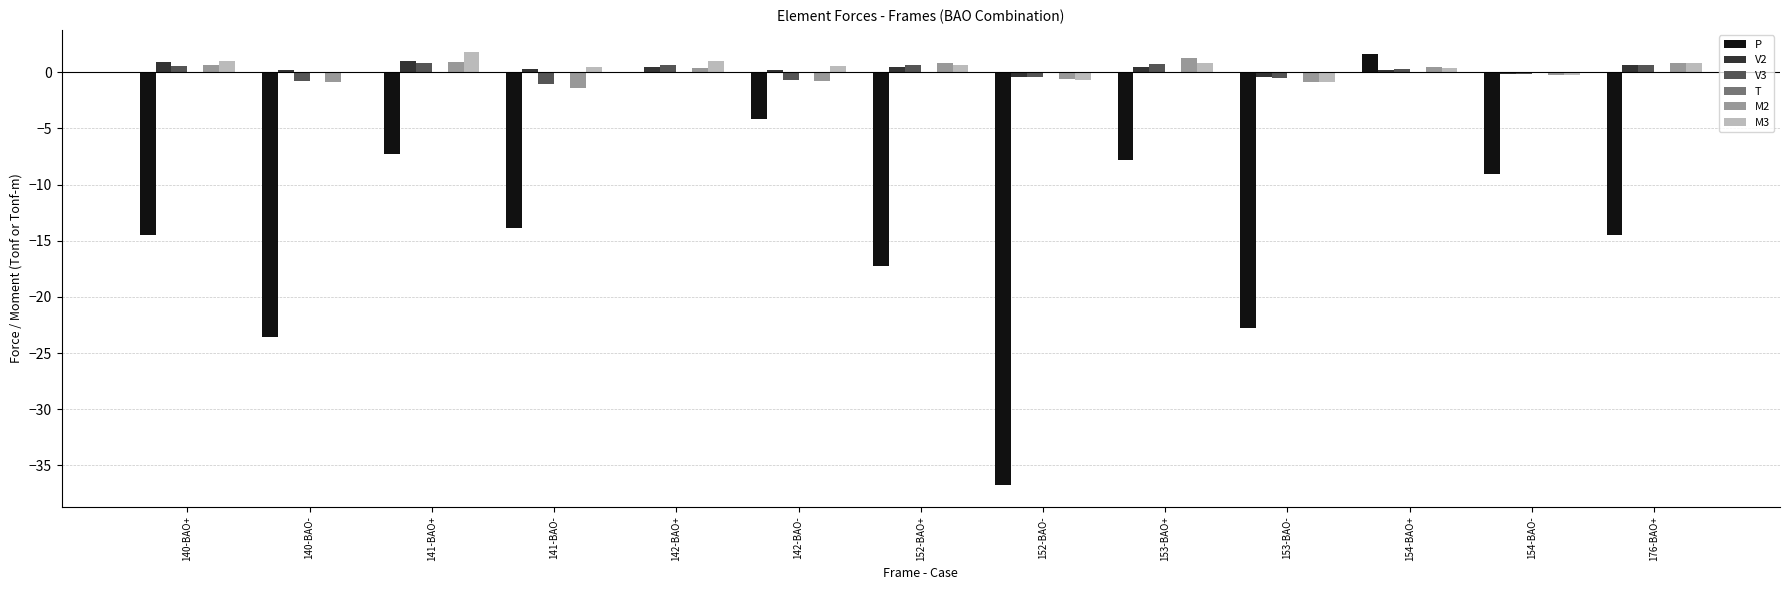

How many distinct data groups are displayed?

6